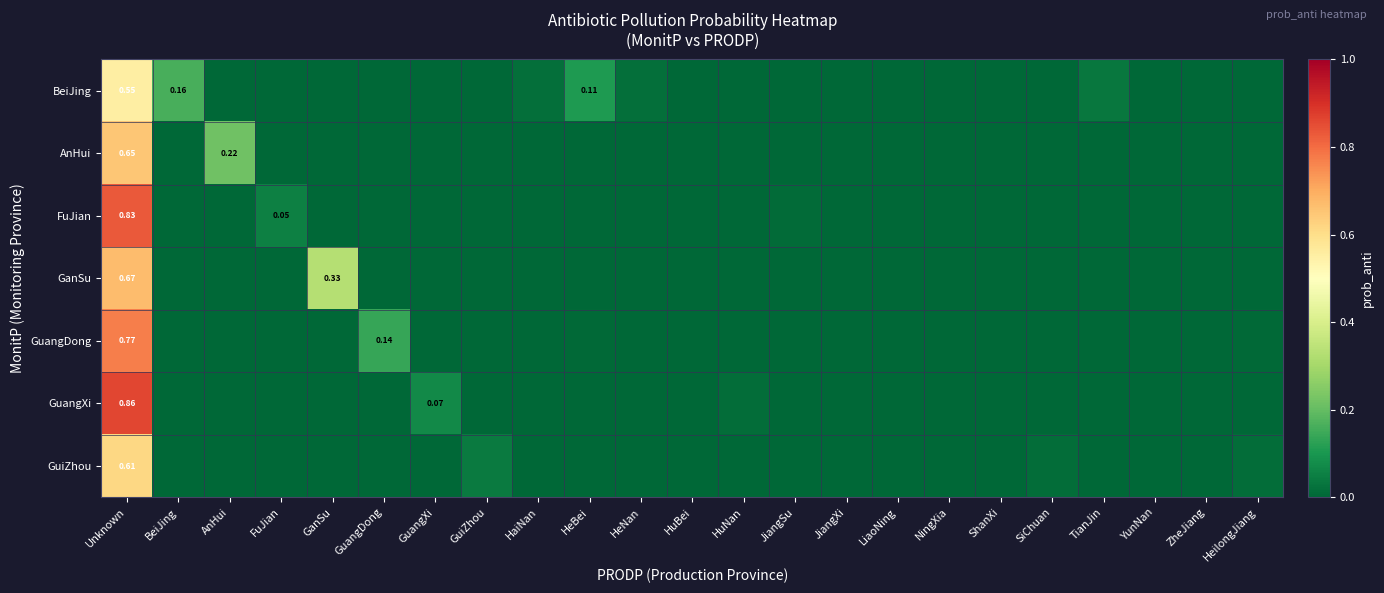

The AnHui series shows 0.5 at FuJian. True or false?

False